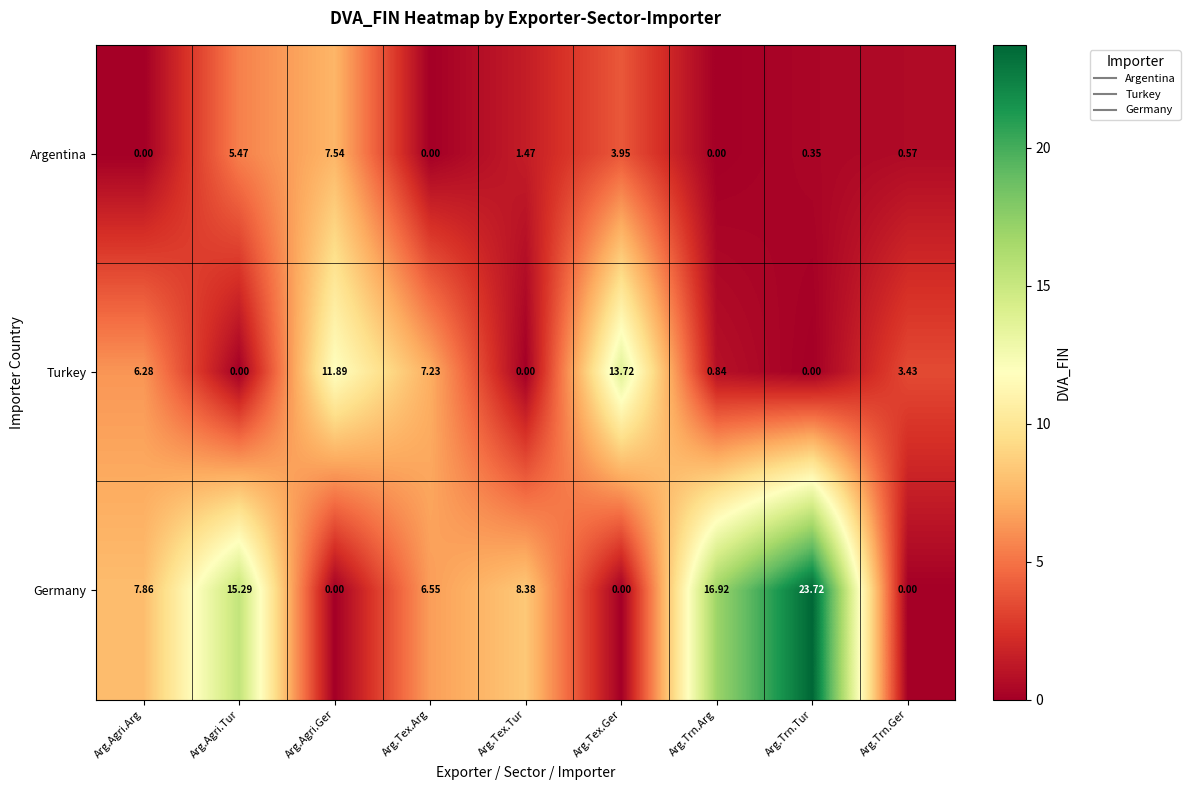

Which series has the widest spread of values?

Germany